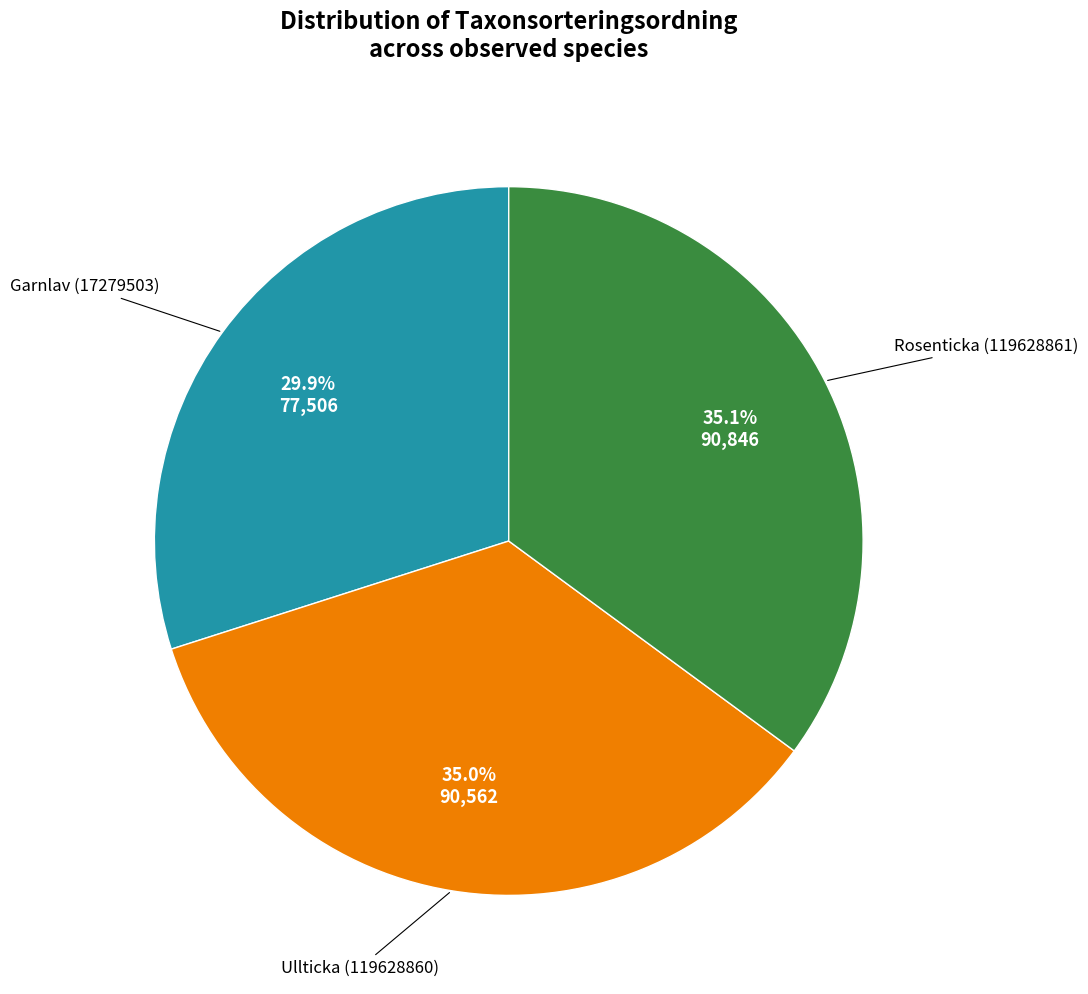

Does any single category account for the majority?

No